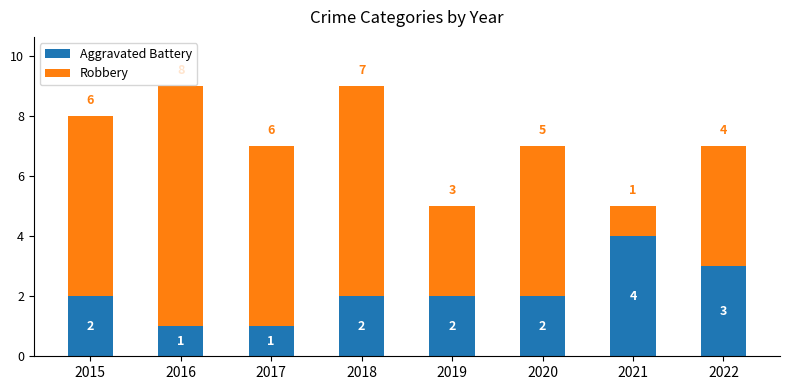

What value does the Aggravated Battery series have at 2022?

3